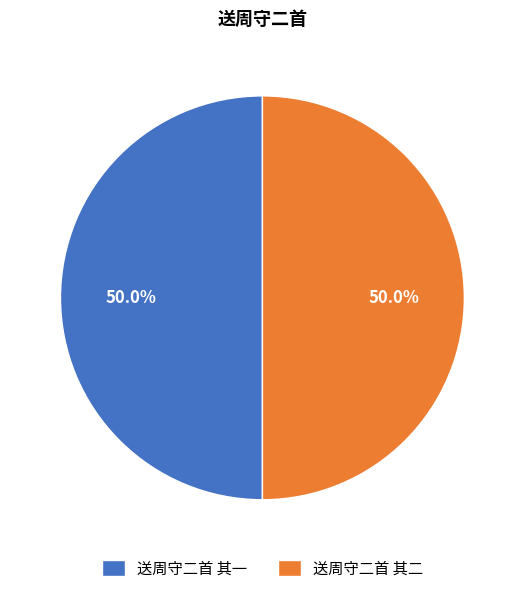

Approximately how many times larger is the value at 送周守二首 其二 compared to 送周守二首 其一?

1.0